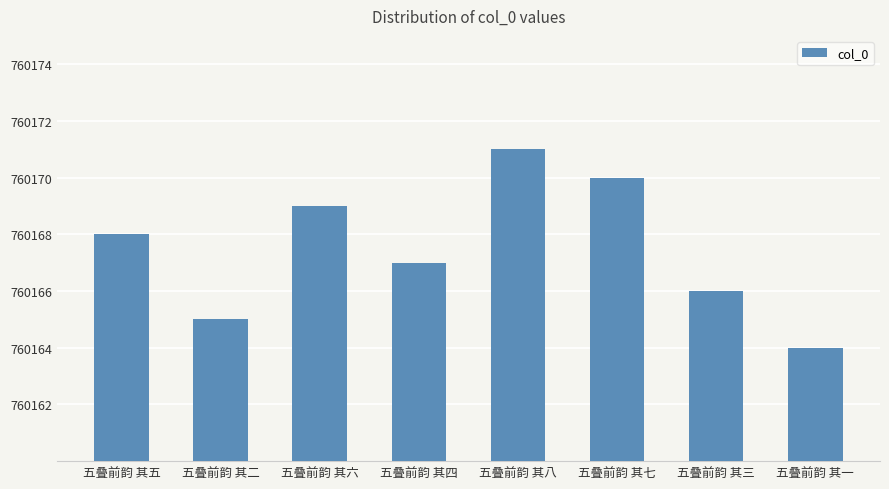

Reading left to right, extract all data points from this chart.

五叠前韵 其五=760168	五叠前韵 其二=760165	五叠前韵 其六=760169	五叠前韵 其四=760167	五叠前韵 其八=760171	五叠前韵 其七=760170	五叠前韵 其三=760166	五叠前韵 其一=760164